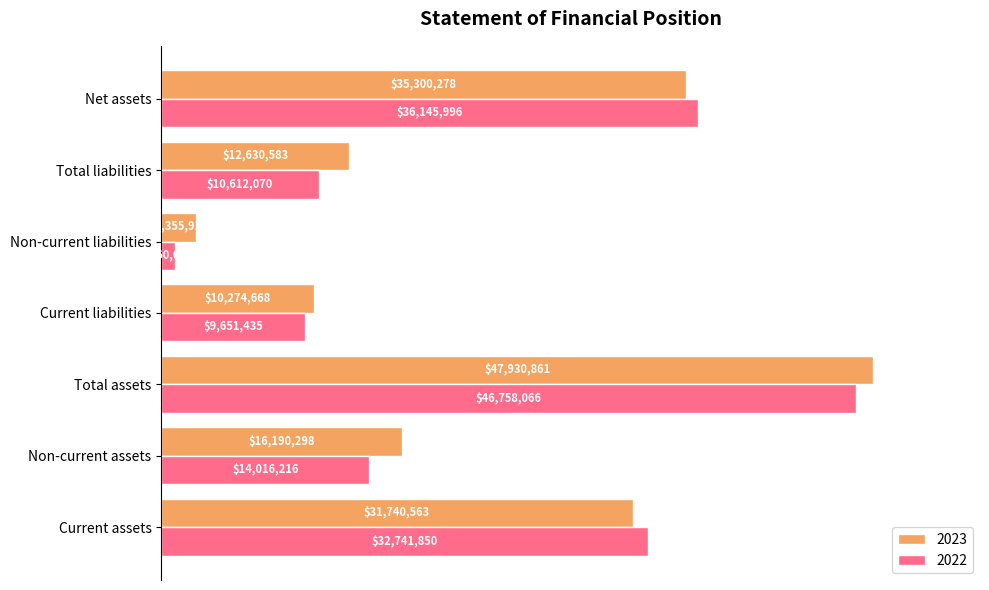

Rank the series at Net assets from highest to lowest value.

2022, 2023